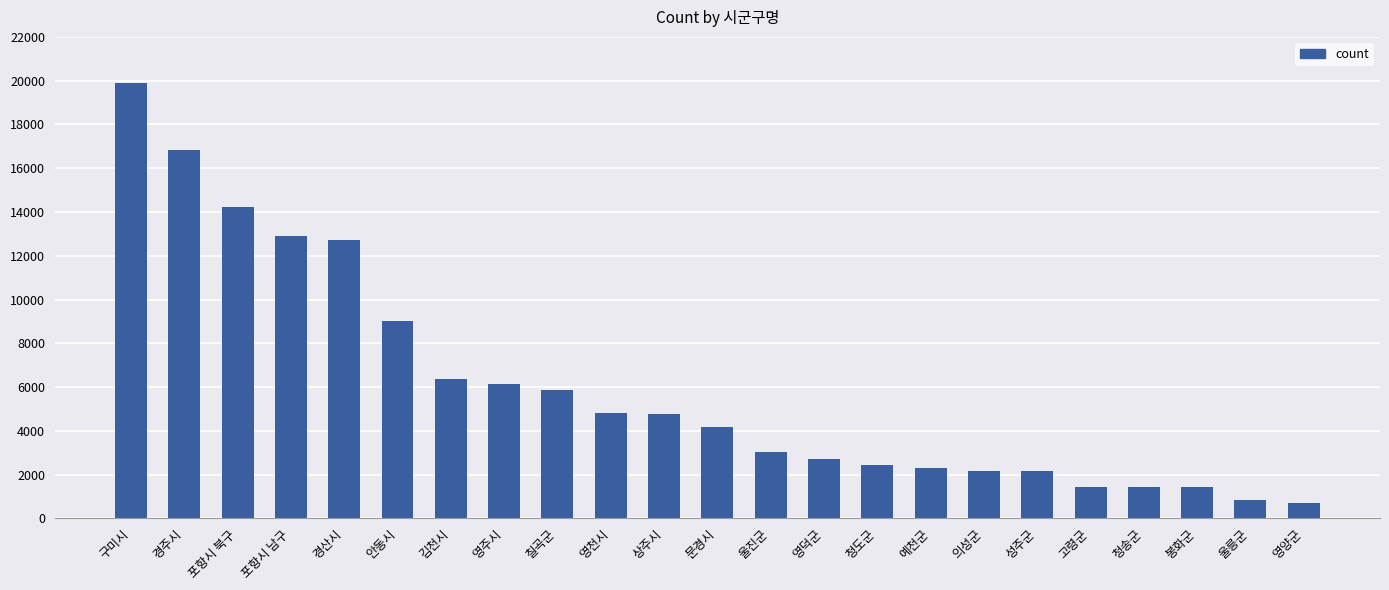

How many data points does each series have?

23